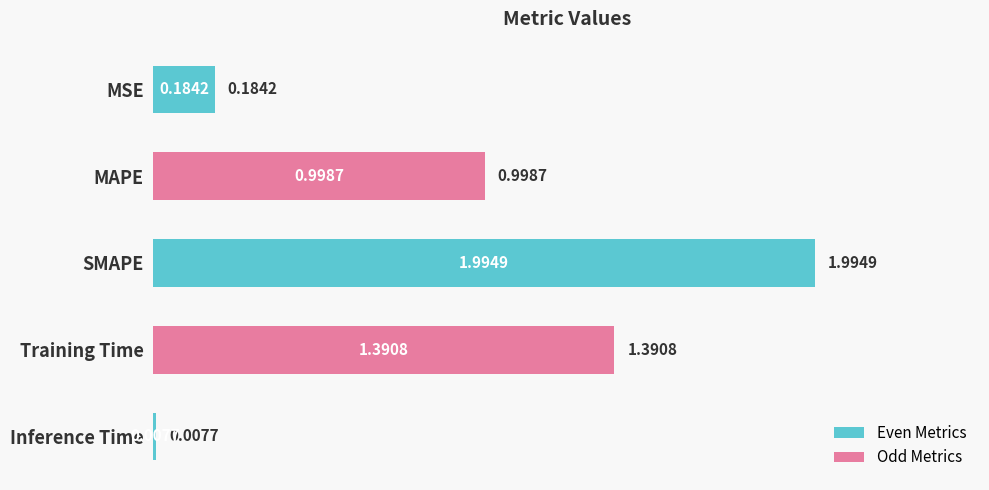

Which category has the highest value across all series?

SMAPE